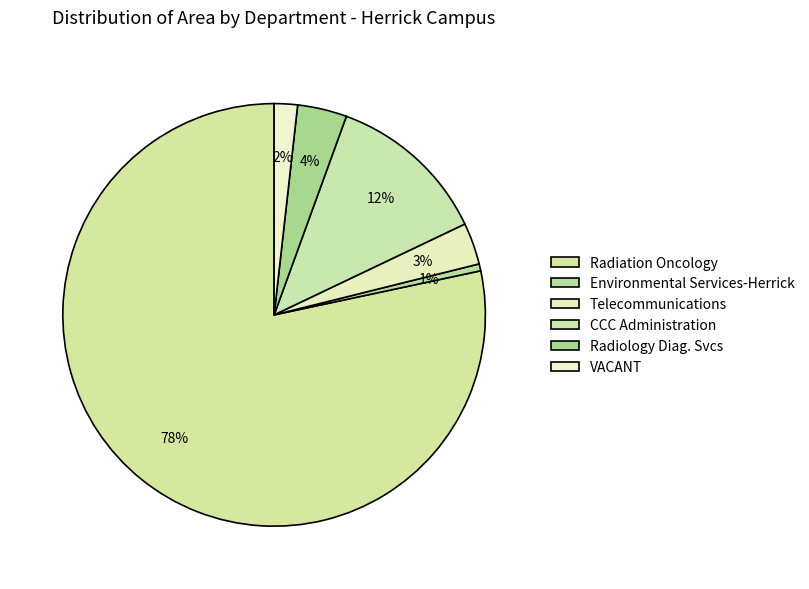

Rank the categories by value from lowest to highest.

Environmental Services-Herrick, VACANT, Telecommunications, Radiology Diag. Svcs, CCC Administration, Radiation Oncology